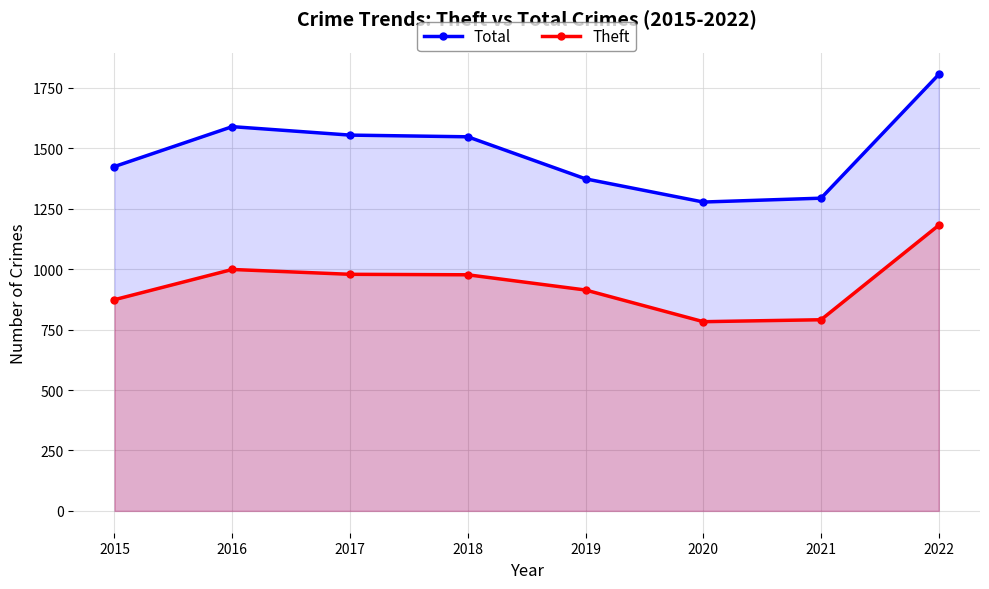

The value of Total at 2021 is 1294. True or false?

True